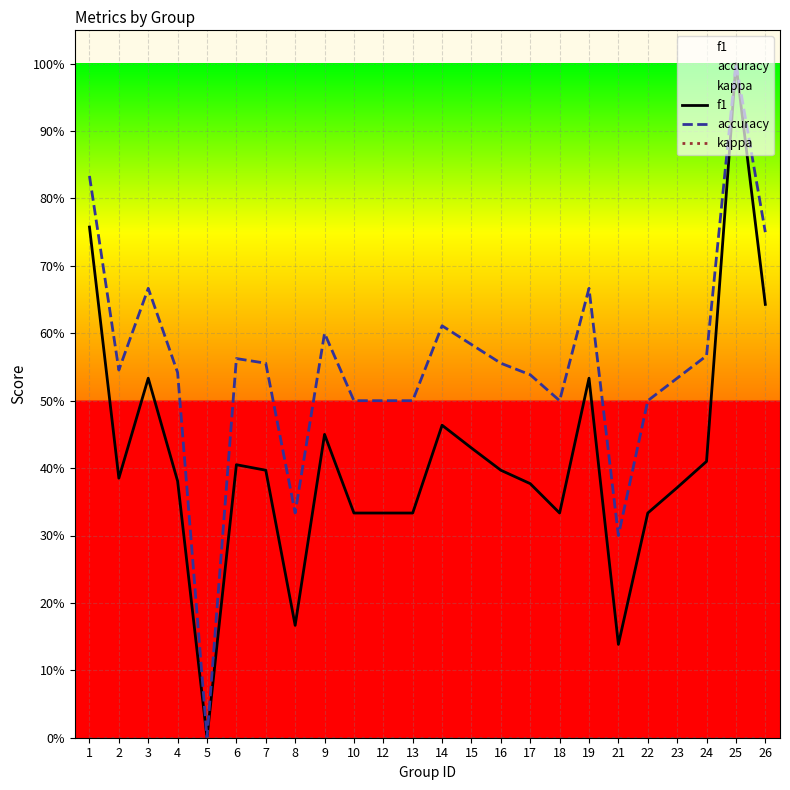

Reading left to right, what are all the values shown in this chart?

f1: 1=0.8	2=0.4	3=0.5	4=0.4	5=0.0	6=0.4	7=0.4	8=0.2	9=0.5	10=0.3	12=0.3	13=0.3	14=0.5	15=0.4	16=0.4	17=0.4	18=0.3	19=0.5	21=0.1	22=0.3	23=0.4	24=0.4	25=1.0	26=0.6
accuracy: 1=0.8	2=0.5	3=0.7	4=0.5	5=0.0	6=0.6	7=0.6	8=0.3	9=0.6	10=0.5	12=0.5	13=0.5	14=0.6	15=0.6	16=0.6	17=0.5	18=0.5	19=0.7	21=0.3	22=0.5	23=0.5	24=0.6	25=1.0	26=0.8
kappa: 1=0.0	2=0.0	3=0.0	4=0.0	5=0.0	6=0.0	7=0.0	8=0.0	9=0.0	10=0.0	12=0.0	13=0.0	14=0.0	15=0.0	16=0.0	17=0.0	18=0.0	19=0.0	21=0.0	22=0.0	23=0.0	24=0.0	25=0.0	26=0.0